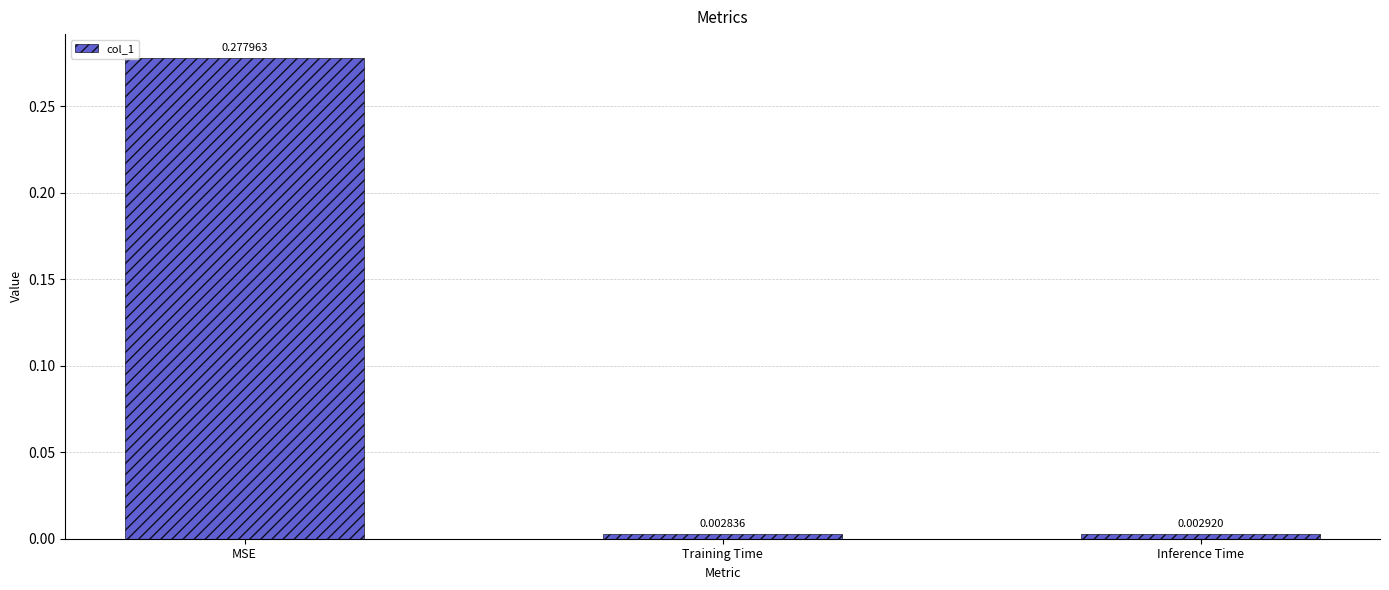

What is the label of the 2nd bar from the right?

Training Time